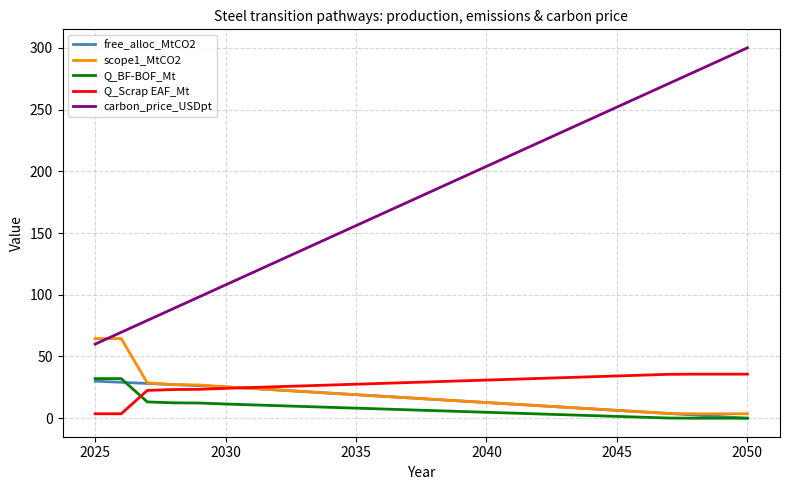

True or false: carbon_price_USDpt and free_alloc_MtCO2 cross at least once.

False